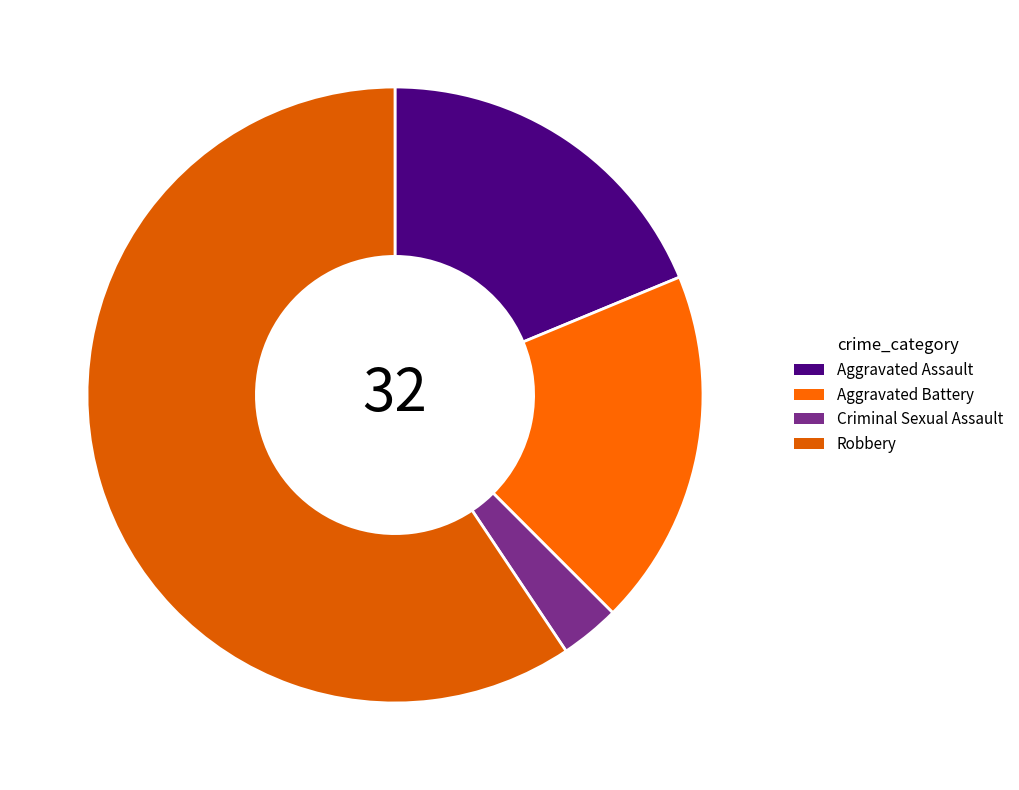

Is it true that Robbery is 59% of the pie?

True